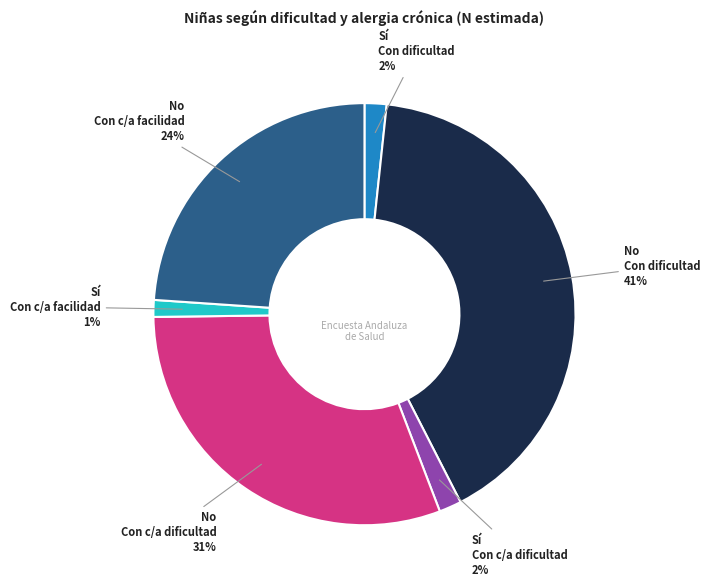

To the nearest percent, what is the difference between the largest and smallest slice percentages?

40%